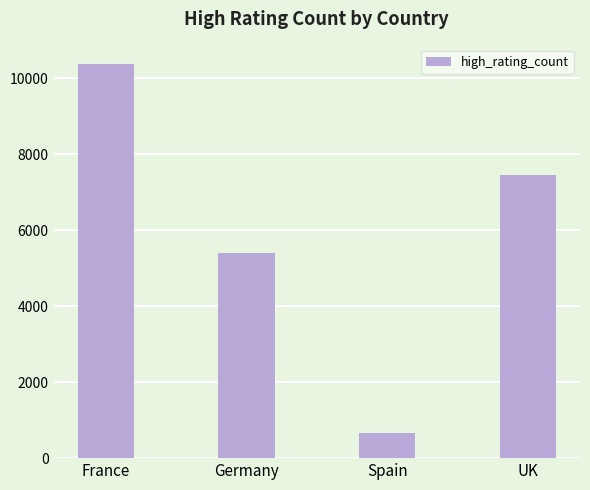

What is the sum of all values?

23908